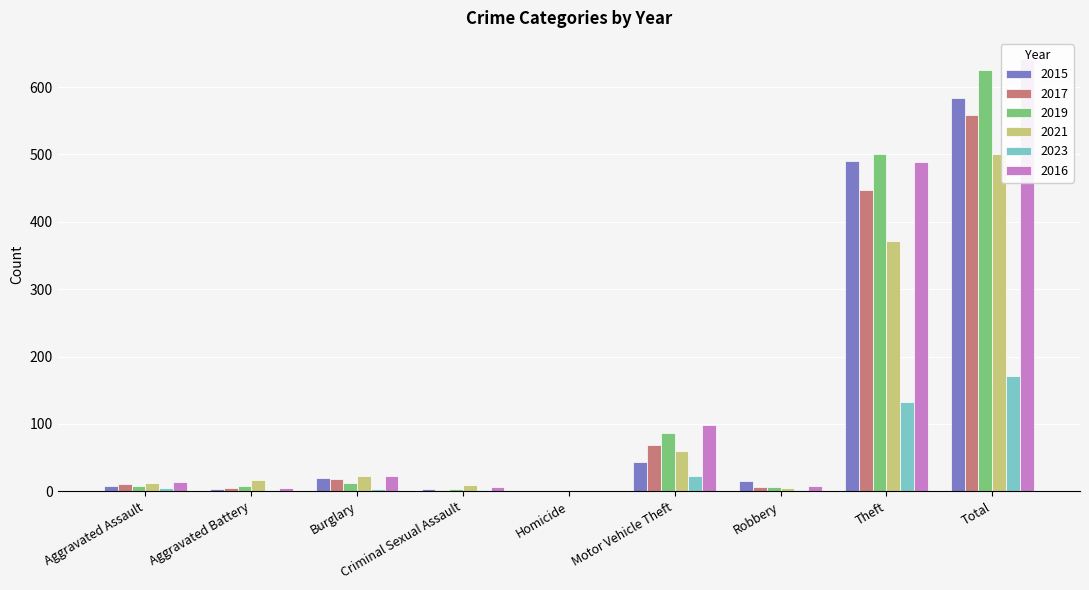

The 2021 series shows 23 at Burglary. True or false?

True